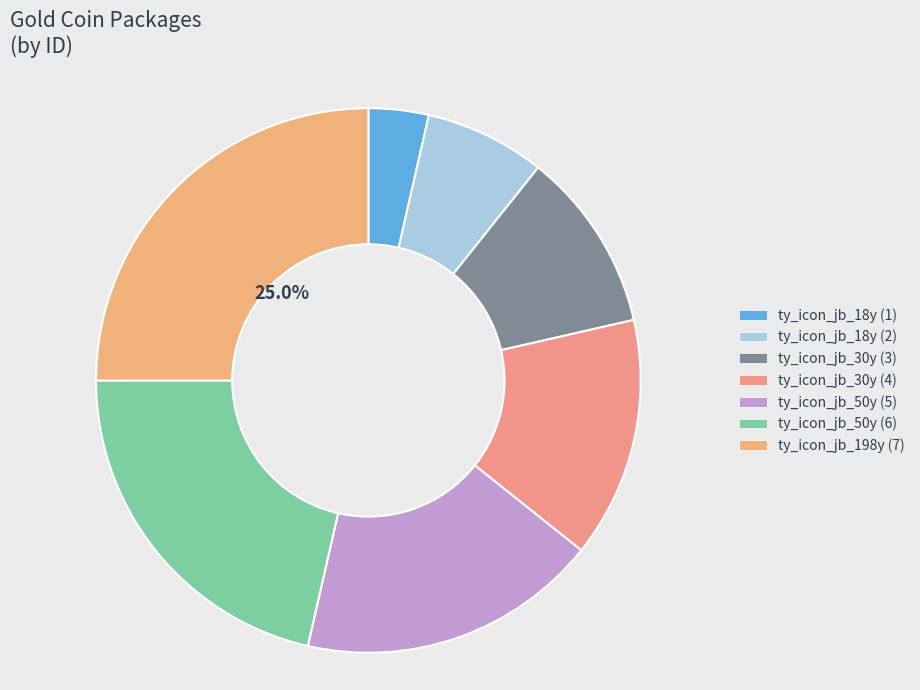

What is the change in value from ty_icon_jb_18y (1) to ty_icon_jb_50y (5)?

+4